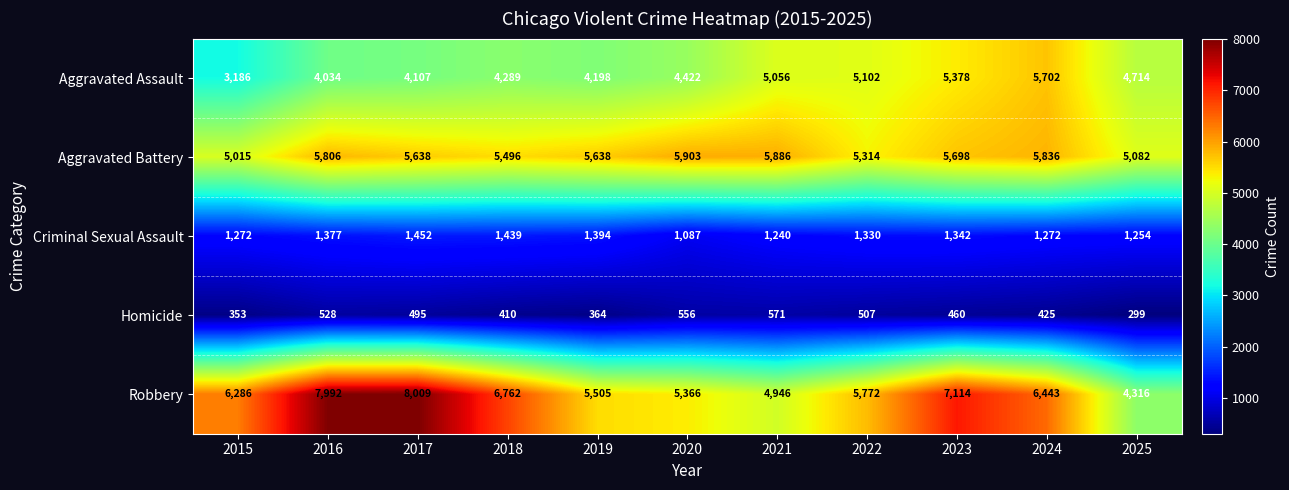

What is the sum of the Aggravated Battery values at 2024 and 2022?

11150